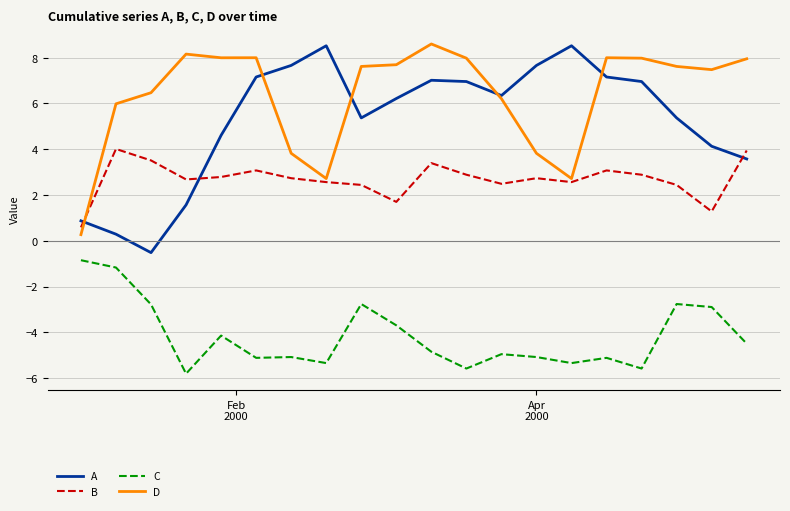

What is the maximum value for B?

4.0